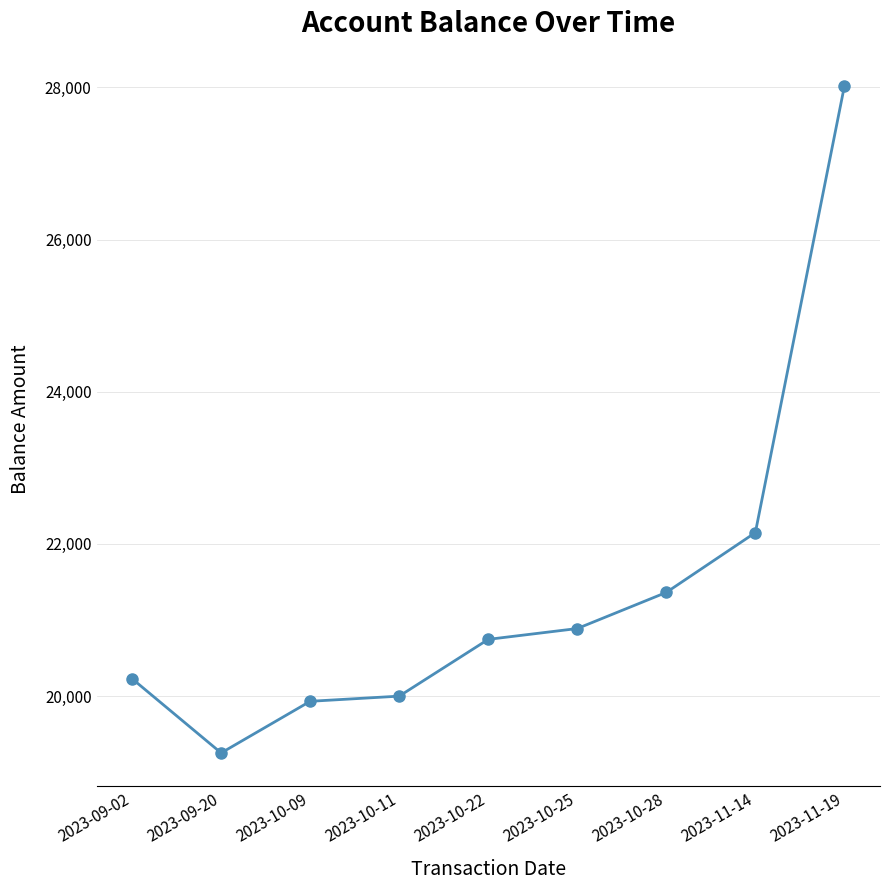

What is the value of the 2nd point from the left?

19252.3